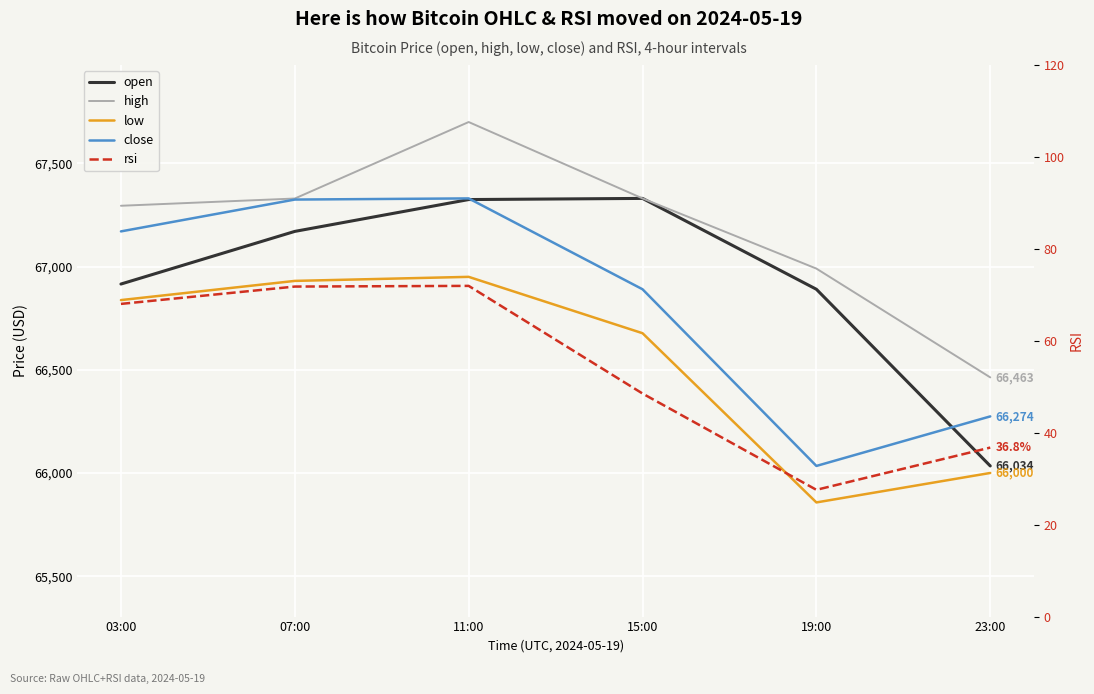

Is the value of rsi at 11:00 greater than the value of low at 15:00?

No